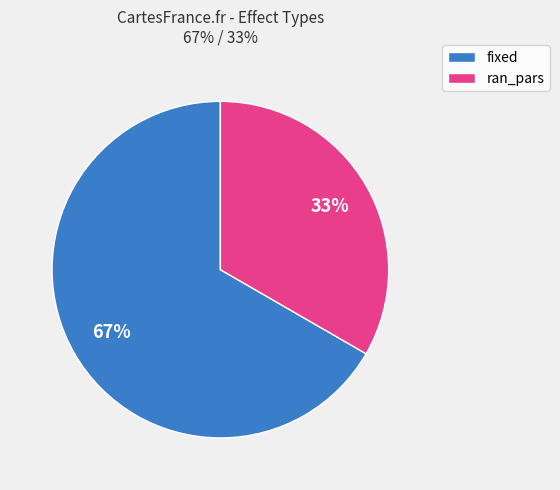

Do ran_pars and fixed together represent more than half of the pie?

Yes